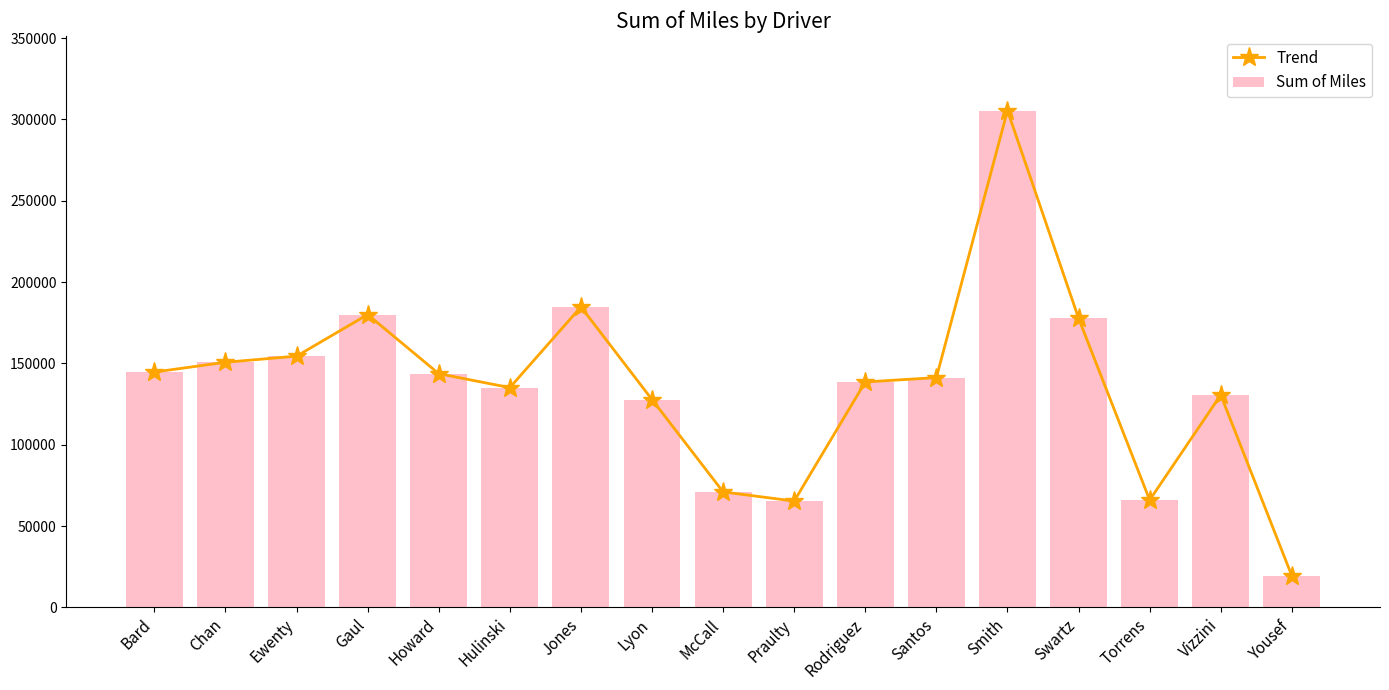

Reading left to right, transcribe all the data shown in this chart.

Trend: Bard=144647.7	Chan=150656.4	Ewenty=154427.9	Gaul=179986.0	Howard=143640.7	Hulinski=135078.2	Jones=184693.8	Lyon=127731.3	McCall=70964.9	Praulty=65315.0	Rodriguez=138561.5	Santos=141229.4	Smith=305432.4	Swartz=177713.9	Torrens=65964.9	Vizzini=130601.6	Yousef=19341.7
Sum of Miles: Bard=144647.7	Chan=150656.4	Ewenty=154427.9	Gaul=179986.0	Howard=143640.7	Hulinski=135078.2	Jones=184693.8	Lyon=127731.3	McCall=70964.9	Praulty=65315.0	Rodriguez=138561.5	Santos=141229.4	Smith=305432.4	Swartz=177713.9	Torrens=65964.9	Vizzini=130601.6	Yousef=19341.7